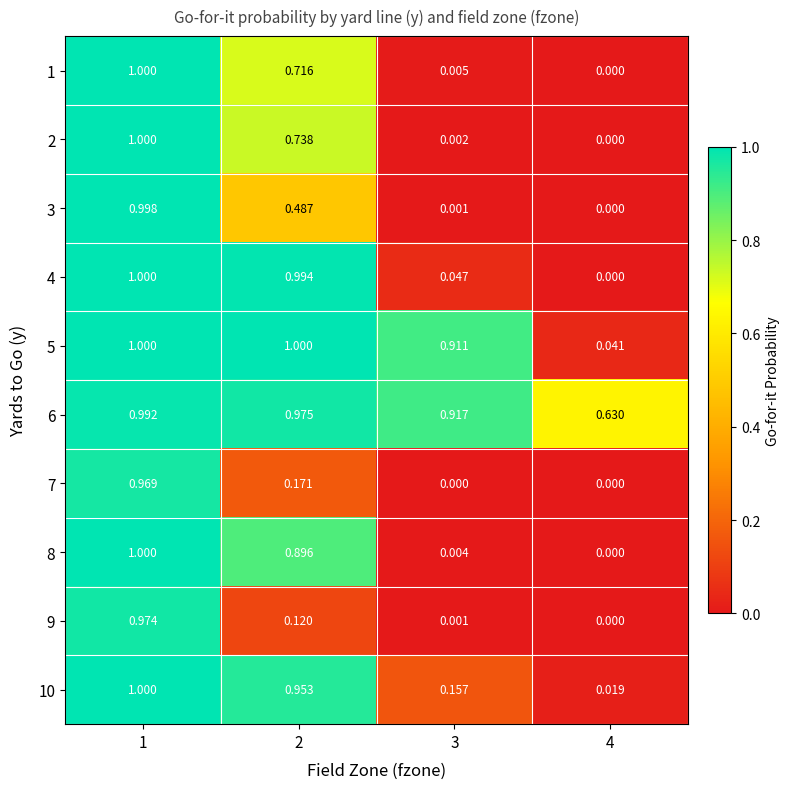

Is the value of 5 at 3 greater than the value of 10 at 3?

Yes